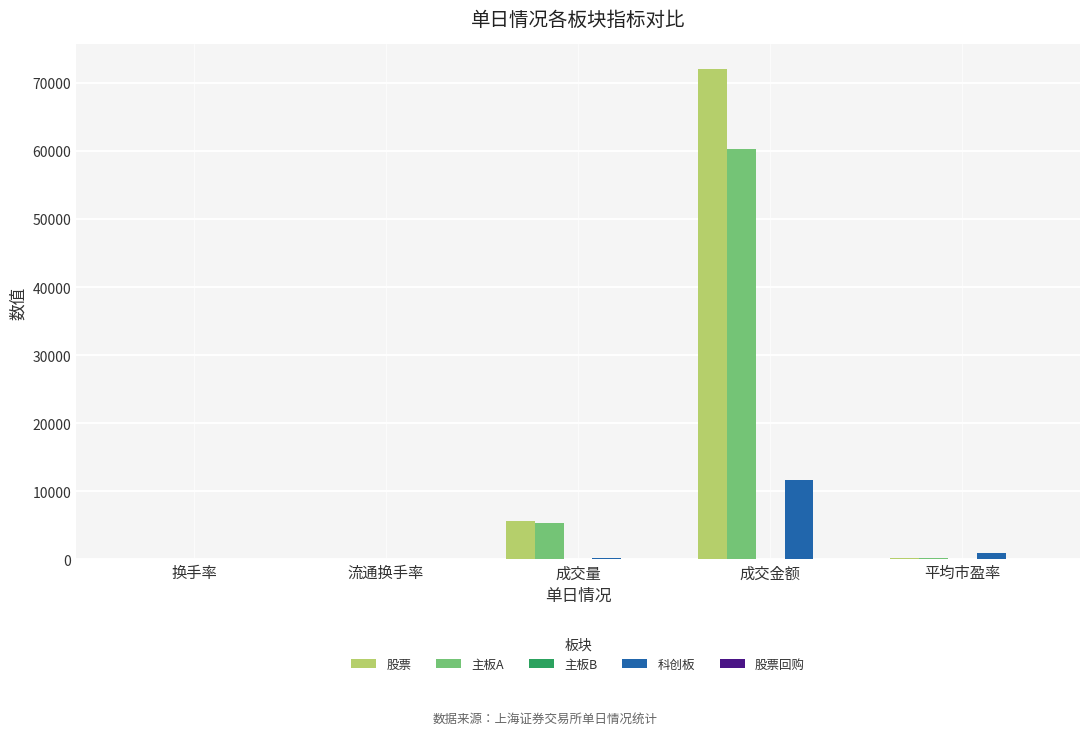

What is the sum of all 科创板 values?

12998.5